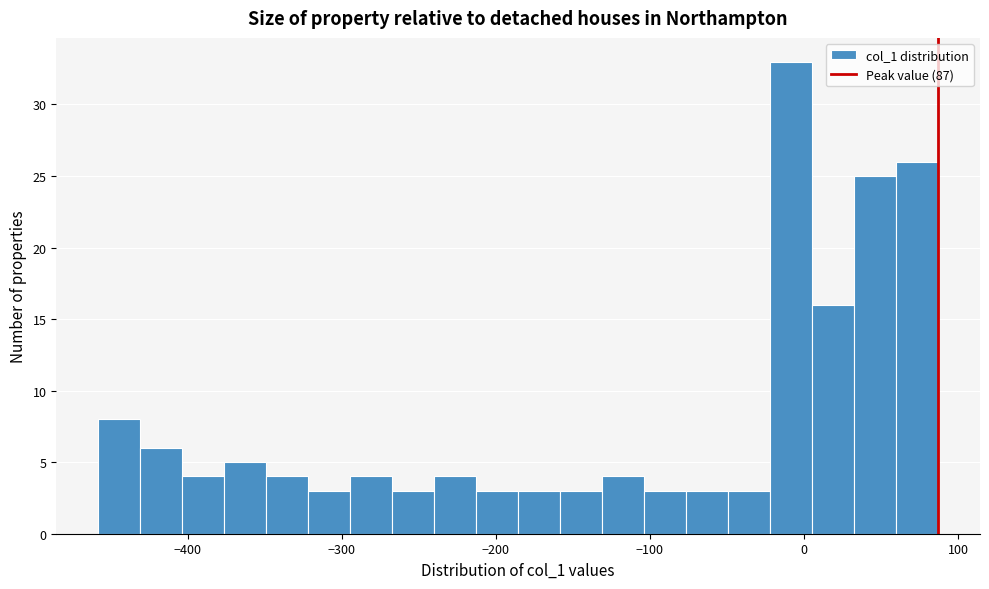

Read against the x-axis, roughly where is the centre of the tallest bar?

-10